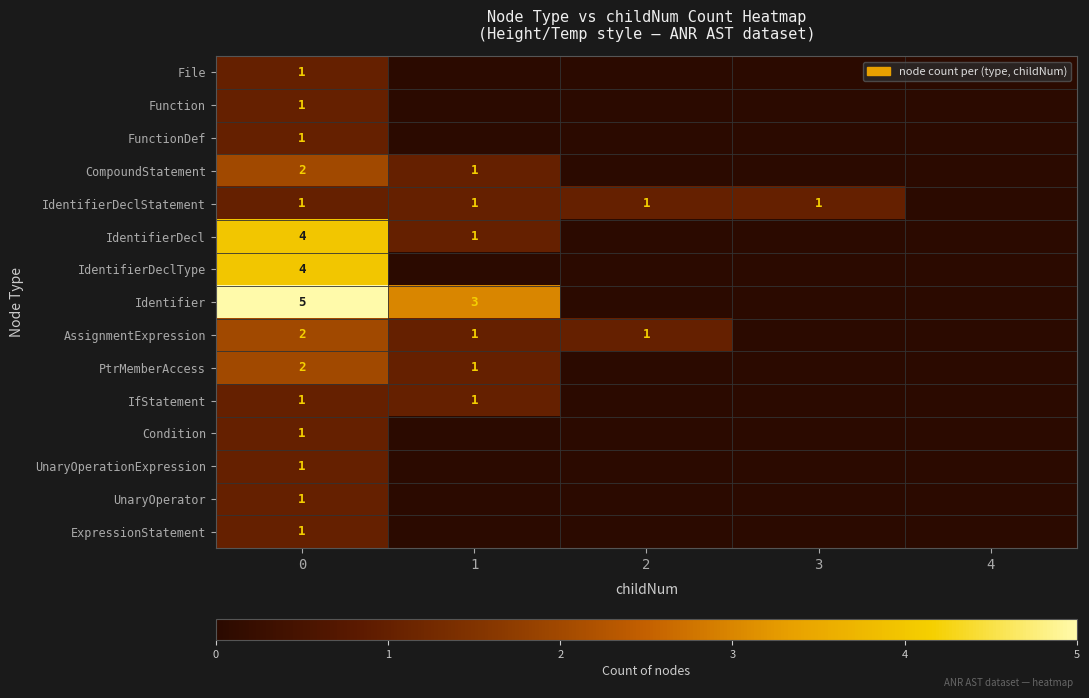

What is the difference between the highest and lowest values at 0?

4